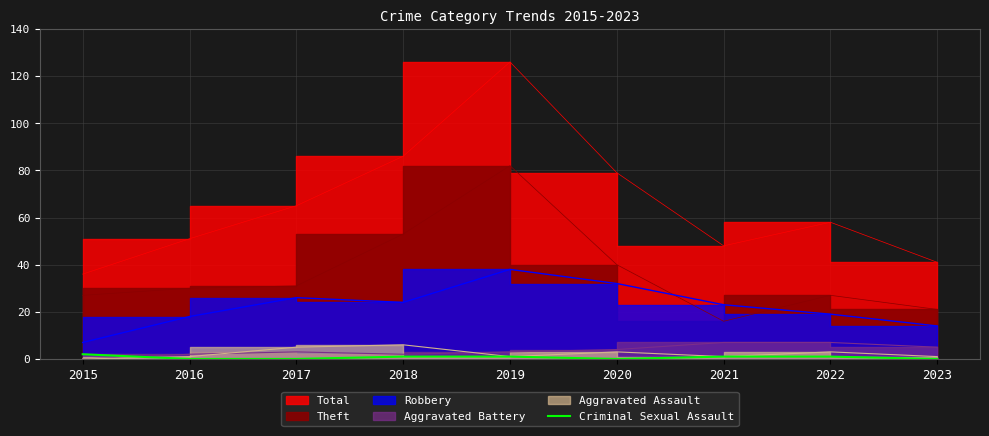

Does the chart display data point markers on the line(s)?

No